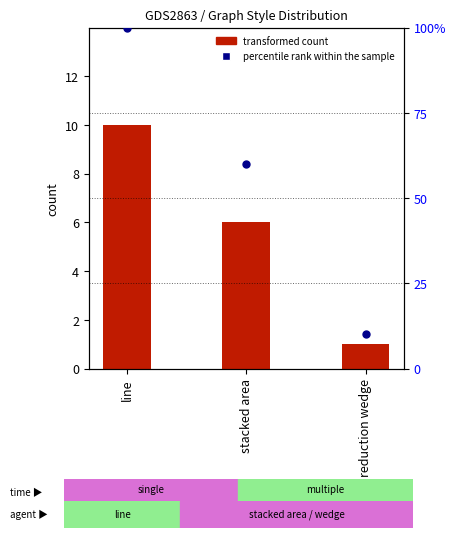

What are all the series names shown in the legend?

transformed count, percentile rank within the sample